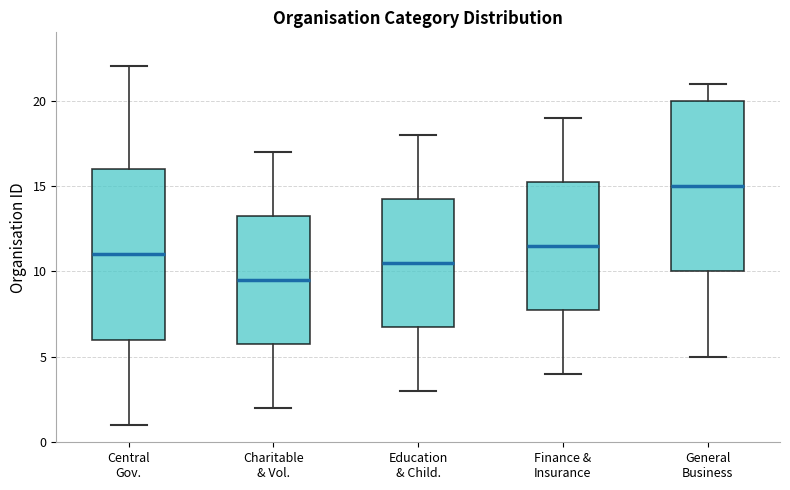

Reading left to right, transcribe this box plot: for each box, give where its median line is, the range the box spans, and where its two whiskers end, as read against the y-axis. The values are not printed on the chart, so give them approximately, as read against the axis.

Central Gov.: median 11.0, box 6.0 to 16.0, whiskers 1.0 to 22.0
Charitable & Vol.: median 9.5, box 6.0 to 13.5, whiskers 2.0 to 17.0
Education & Child.: median 10.5, box 7.0 to 14.5, whiskers 3.0 to 18.0
Finance & Insurance: median 11.5, box 8.0 to 15.5, whiskers 4.0 to 19.0
General Business: median 15.0, box 10.0 to 20.0, whiskers 5.0 to 21.0